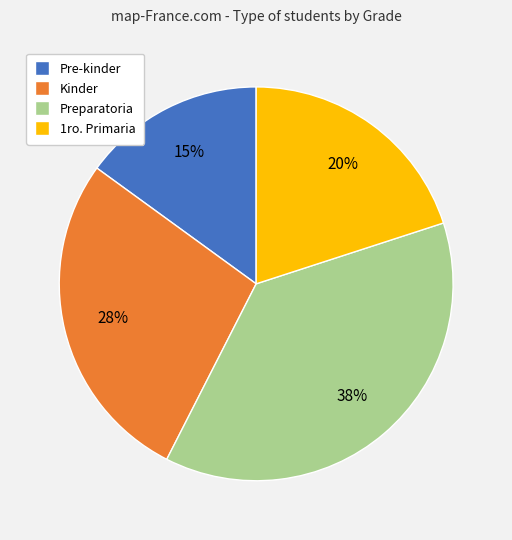

Rank the categories by value from highest to lowest.

Preparatoria, Kinder, 1ro. Primaria, Pre-kinder